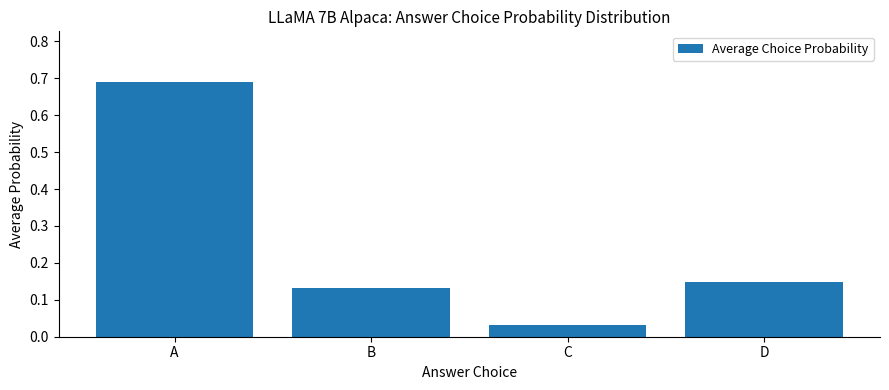

The value at A is 0.4. True or false?

False